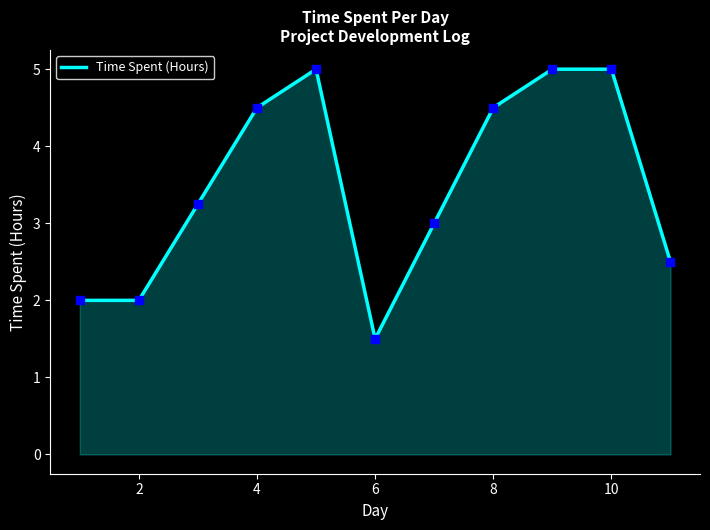

What is the smallest value displayed?

1.5